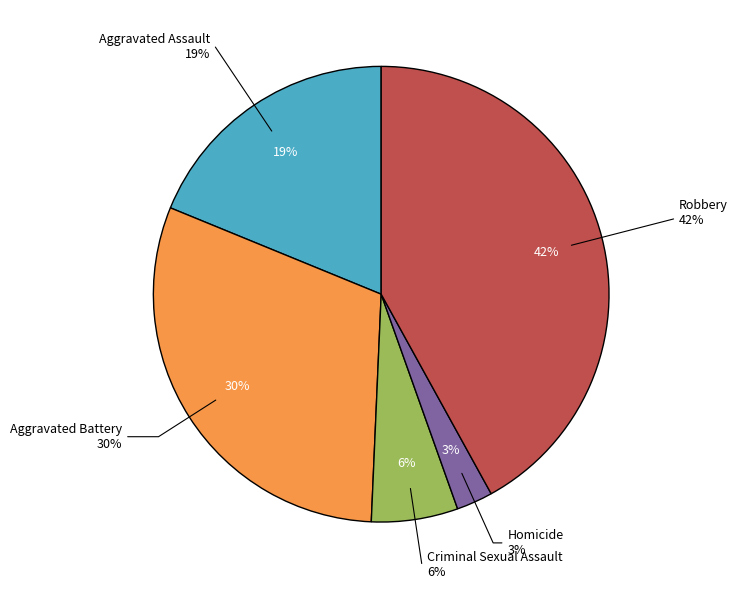

To the nearest percent, what percentage of the pie is Robbery?

42%